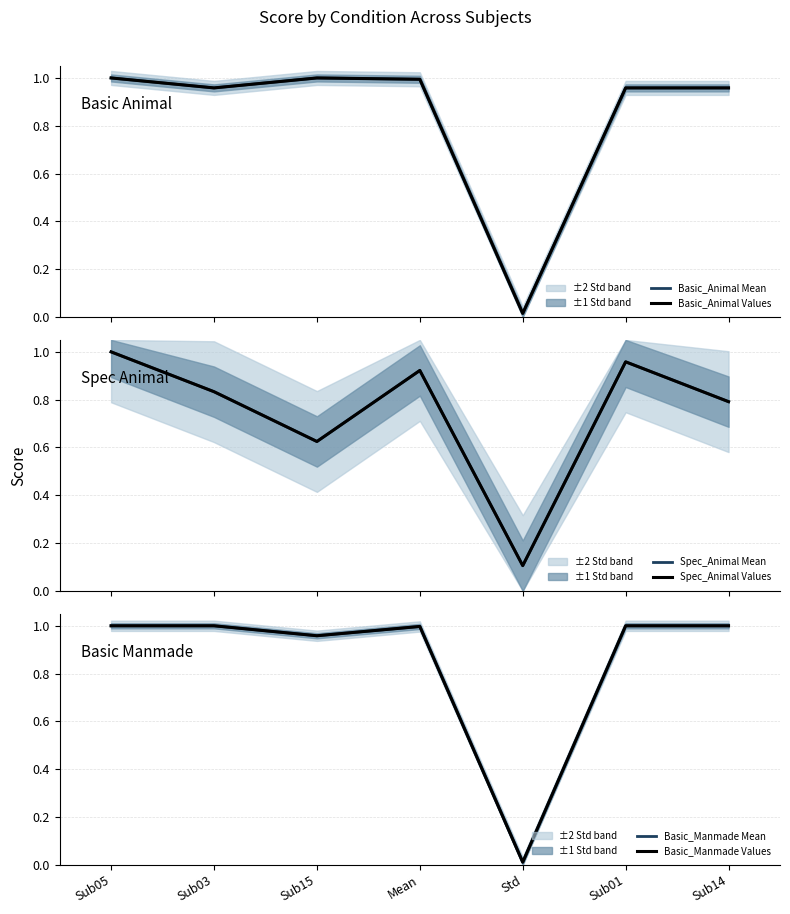

At how many categories does at least one series exceed 0?

7